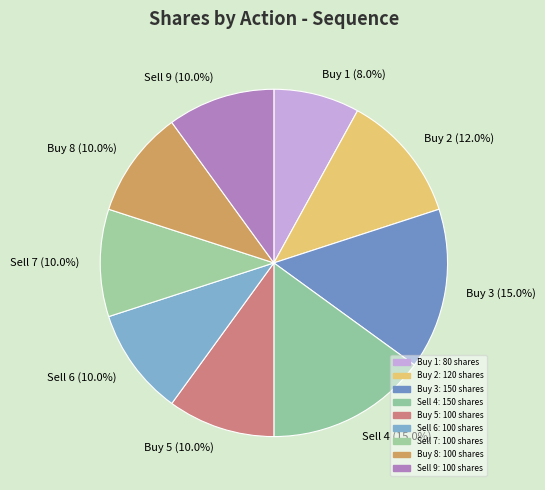

Do Buy 8 and Sell 4 together represent more than half of the pie?

No